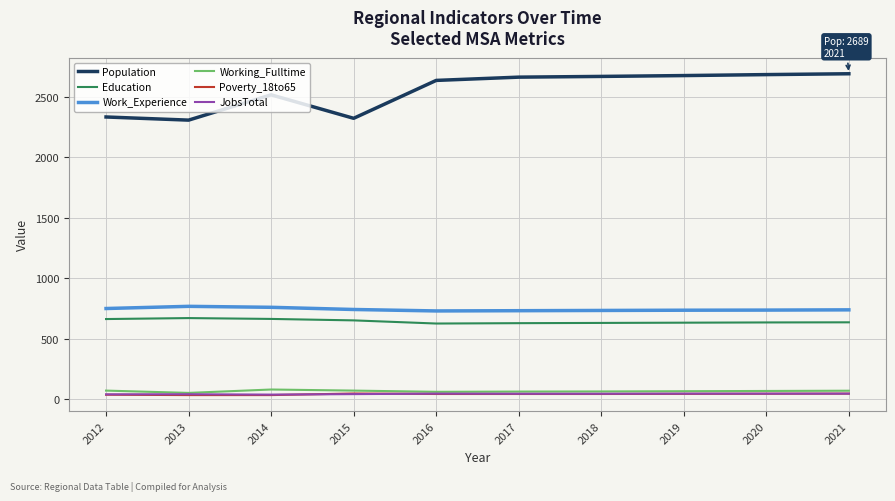

What is the greatest value displayed?

2689